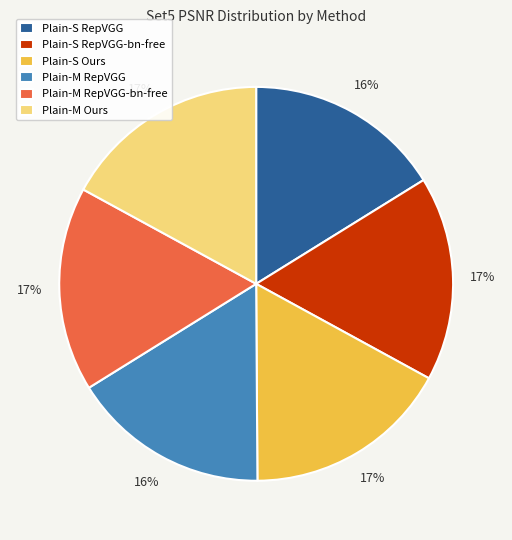

To the nearest percent, what portion does Plain-S RepVGG-bn-free represent?

17%